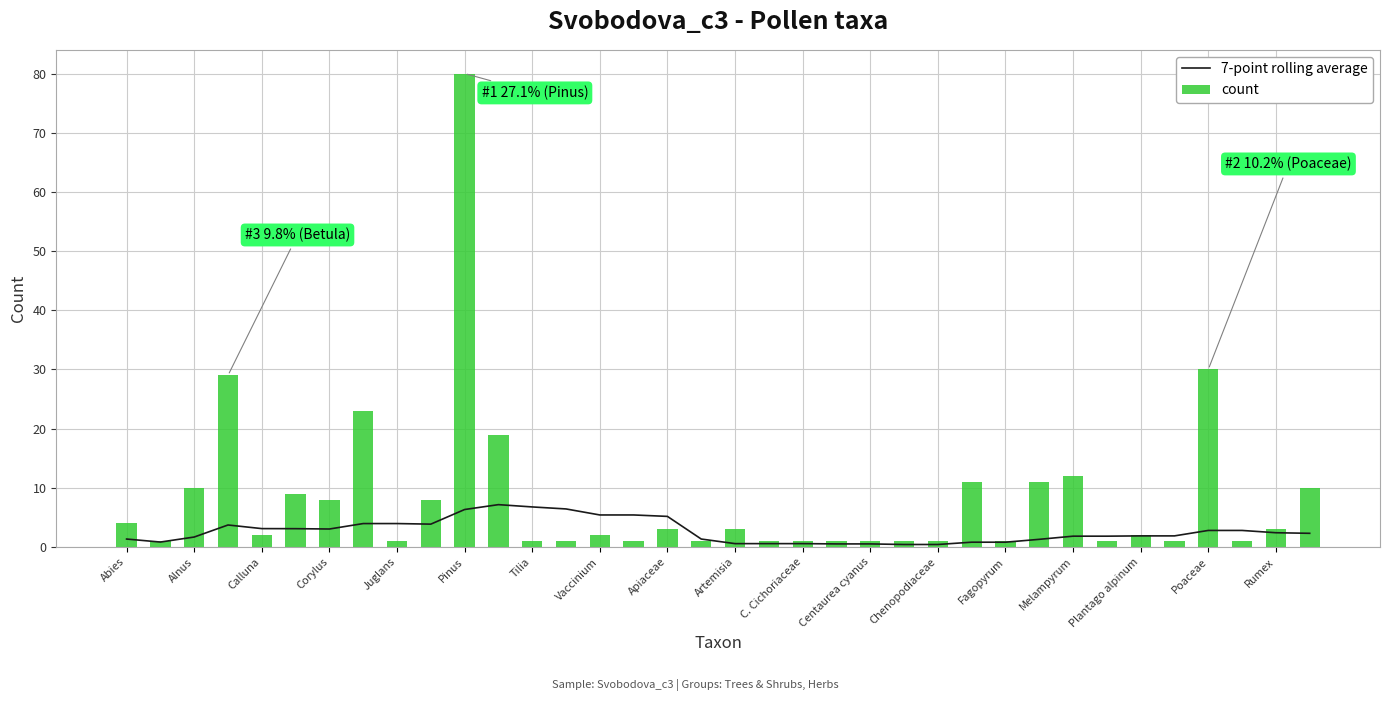

Count the number of data series in this chart.

2